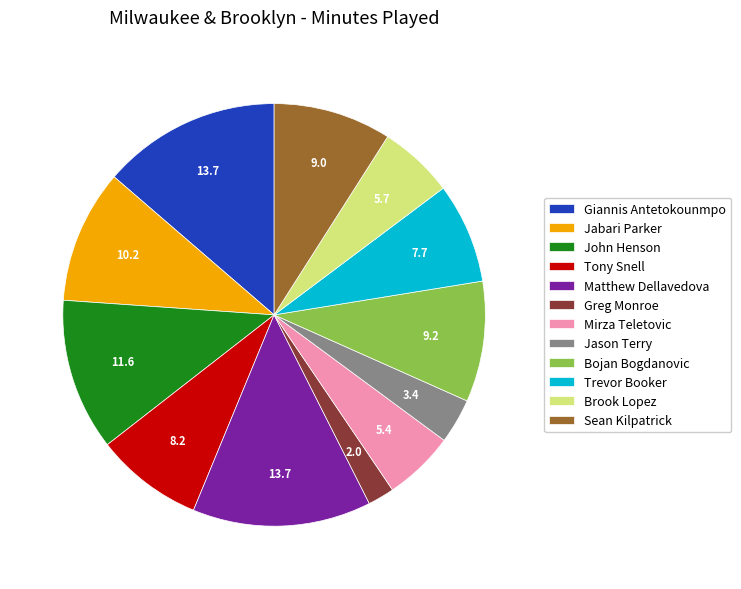

Between Jabari Parker and Bojan Bogdanovic, which is larger?

Jabari Parker